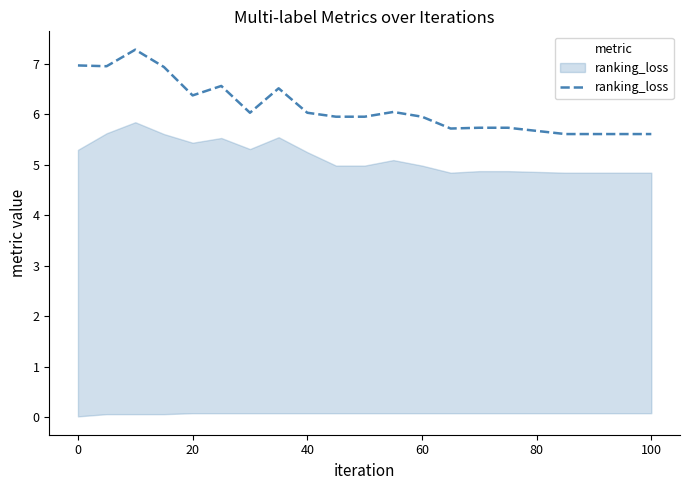

What is the maximum value shown in the chart?

7.3